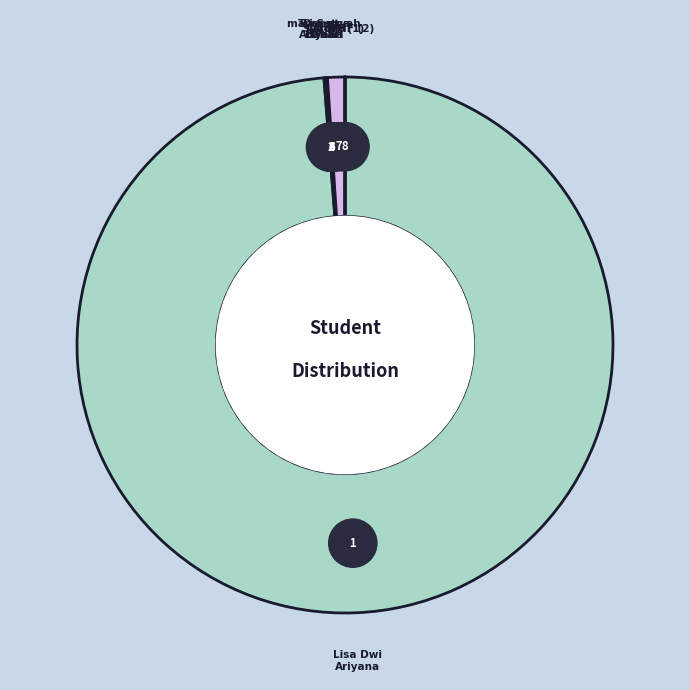

Is the sum of mayra atyah bahari and Denny Ariyana greater than half?

No